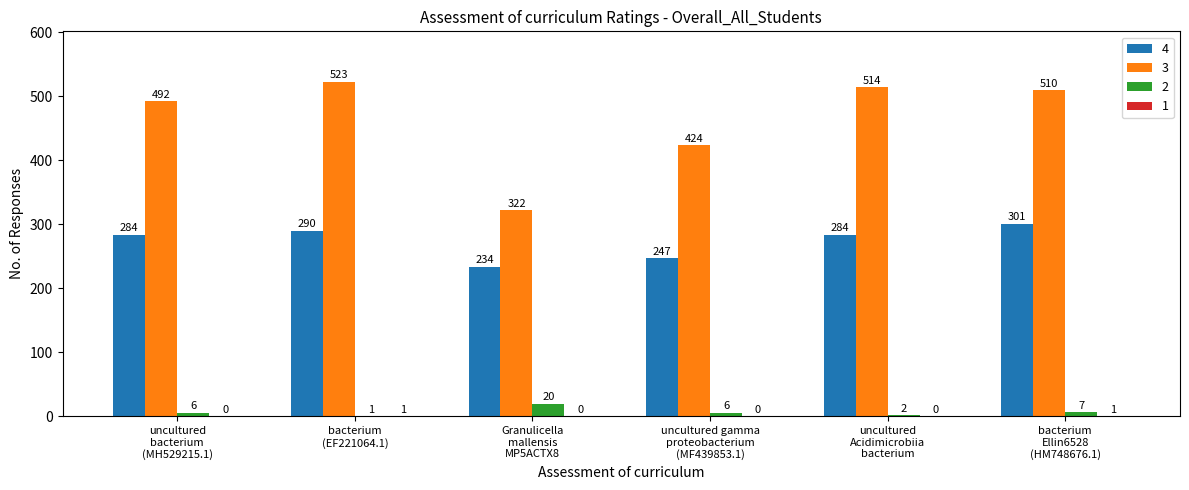

What is the maximum value for 3?

523